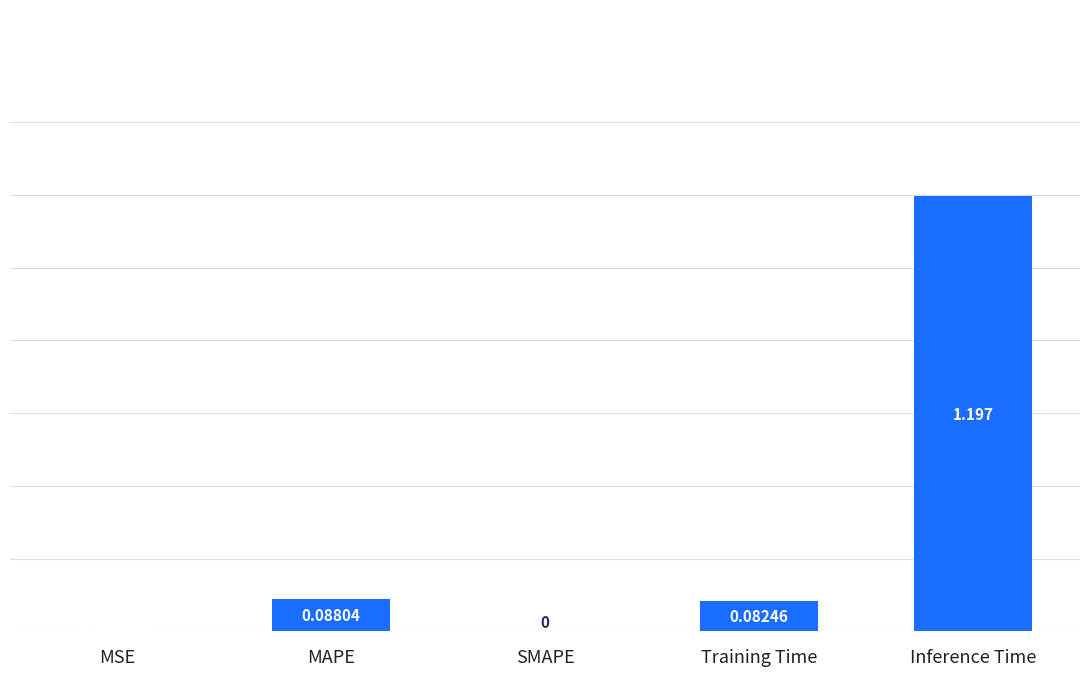

At which category does the chart reach its peak across all series?

Inference Time